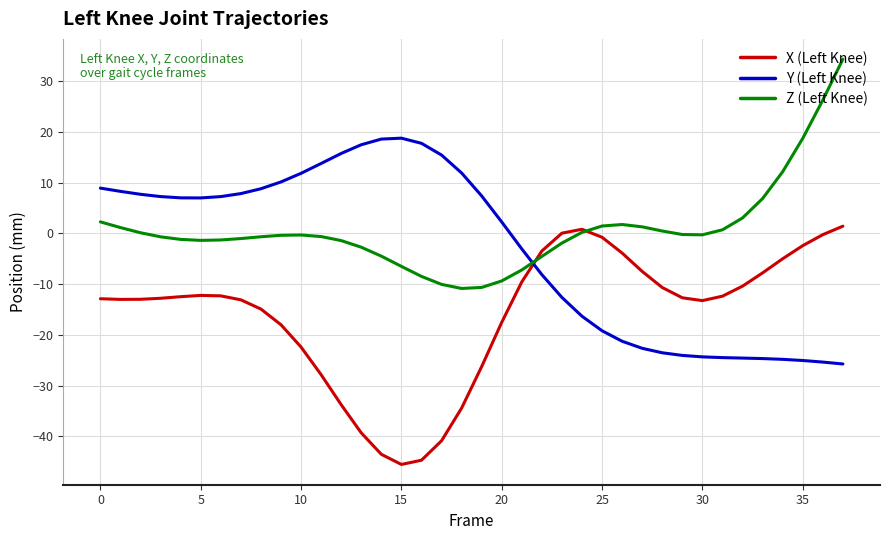

Rank the series by their average value, from lowest to highest.

X (Left Knee), Y (Left Knee), Z (Left Knee)